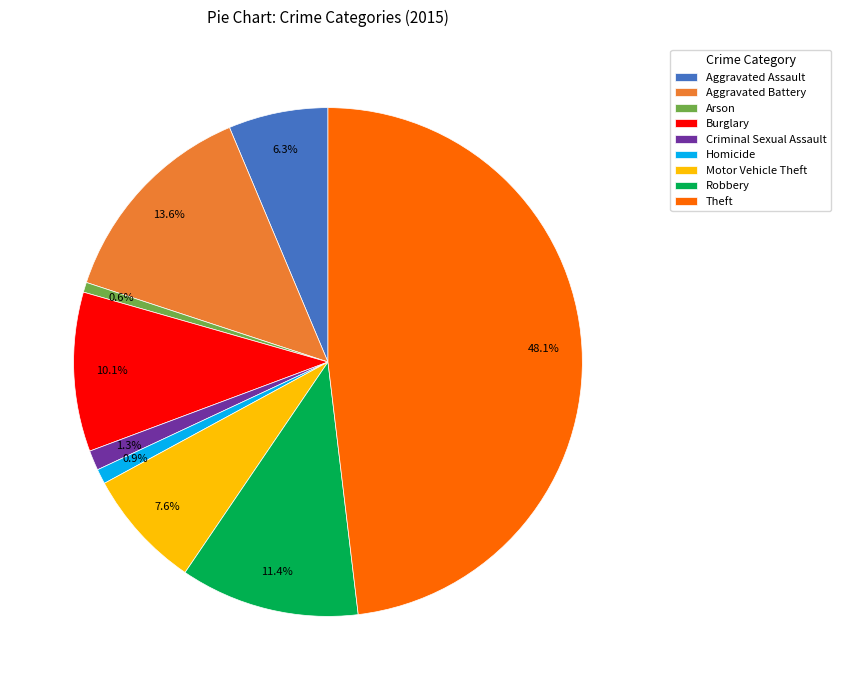

True or false: Aggravated Assault accounts for 17% of the total.

False